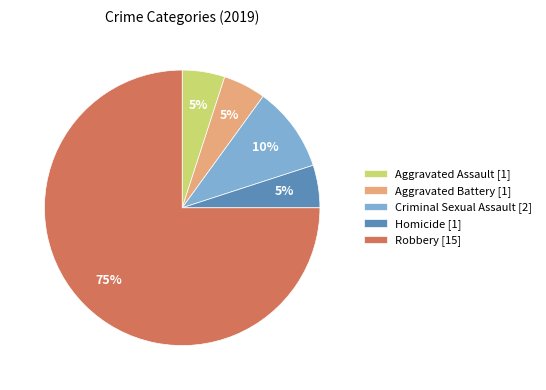

Which has a higher value, Aggravated Assault [1] or Robbery [15]?

Robbery [15]